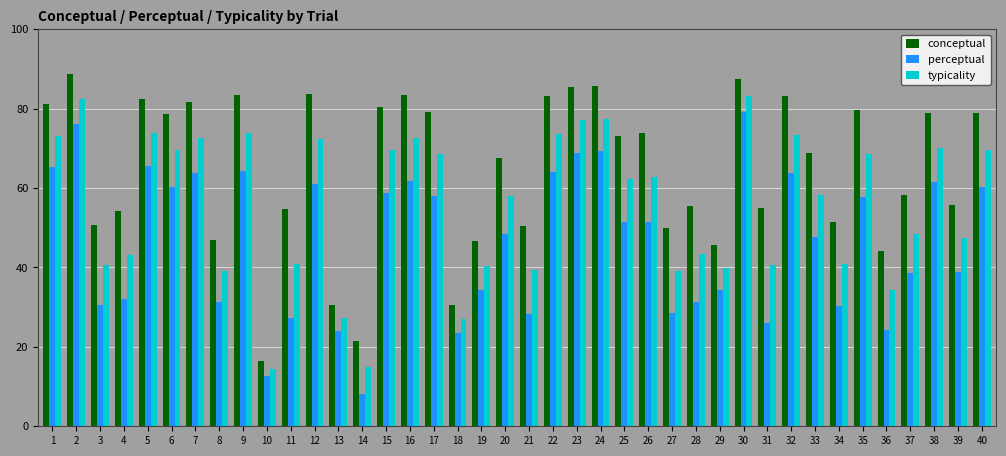

The value of perceptual at 9 is 27.7. True or false?

False